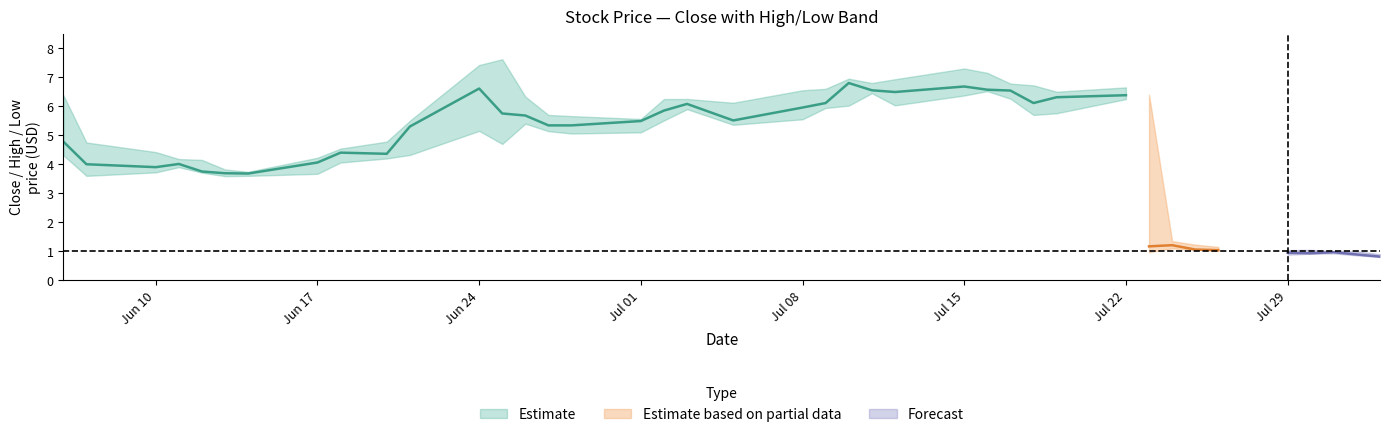

What is the label of the 17th point from the right?

23